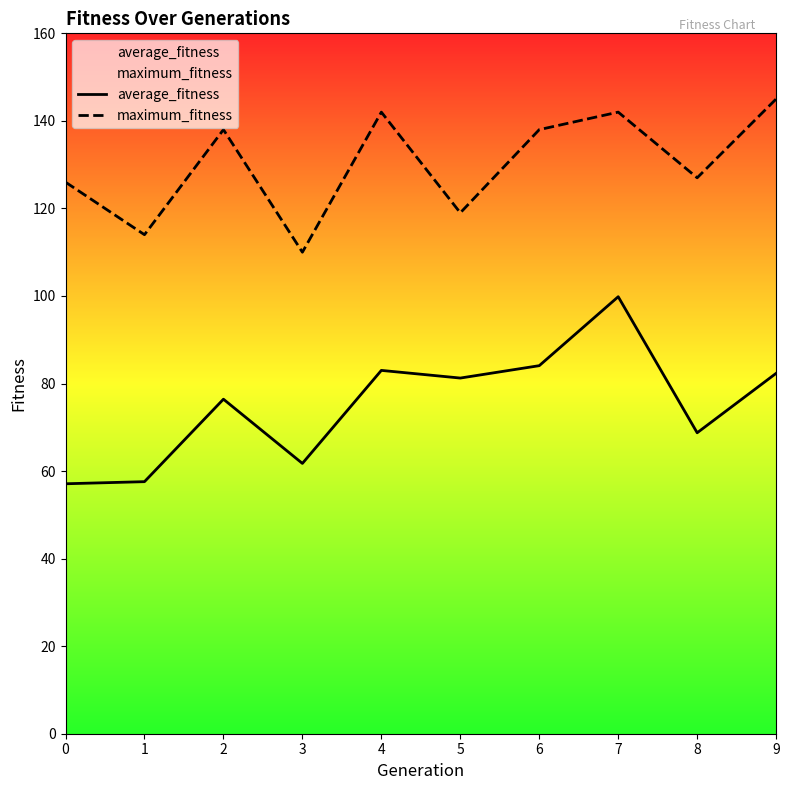

At which label is maximum_fitness closest to 127?

8